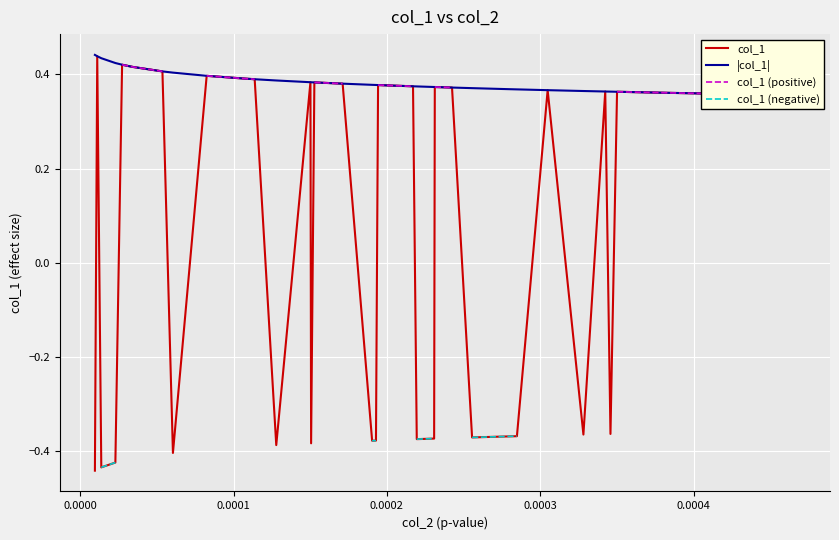

Which series has the largest range (max minus min)?

col_1